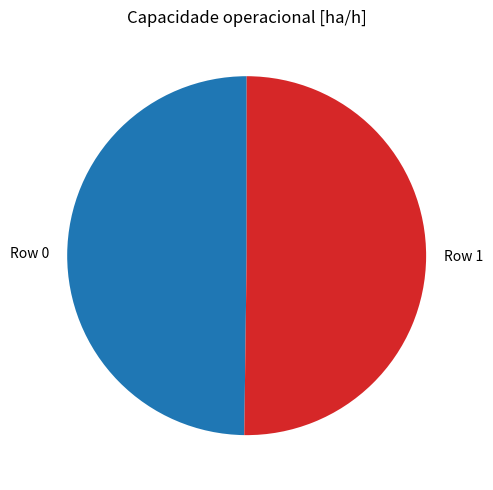

Do Row 0 and Row 1 together represent more than half of the pie?

Yes